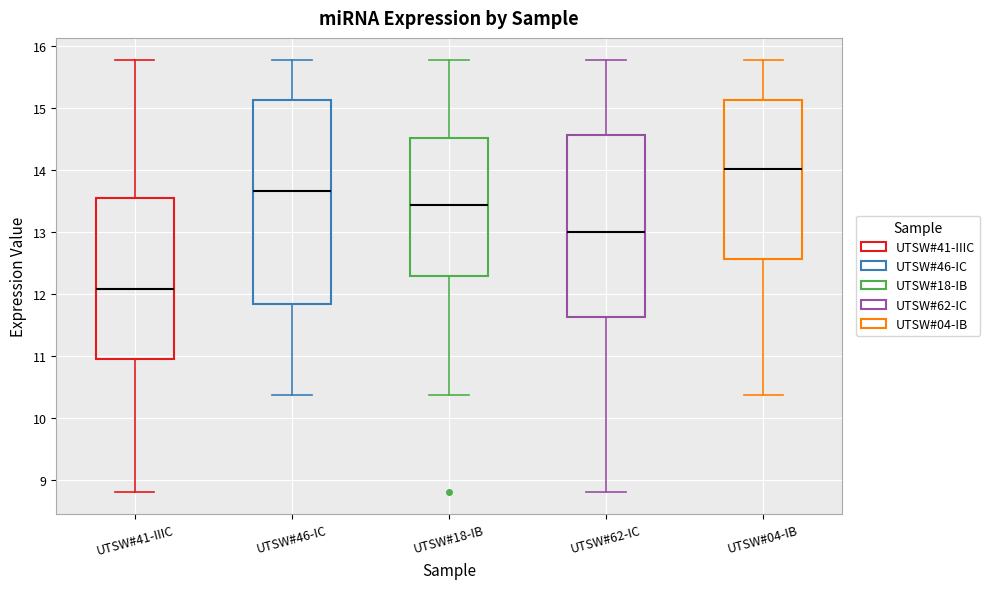

Where is the upper edge of the box for UTSW#18-IB on the y-axis? The values are not printed on the chart, so give them approximately, as read against the axis.

14.5